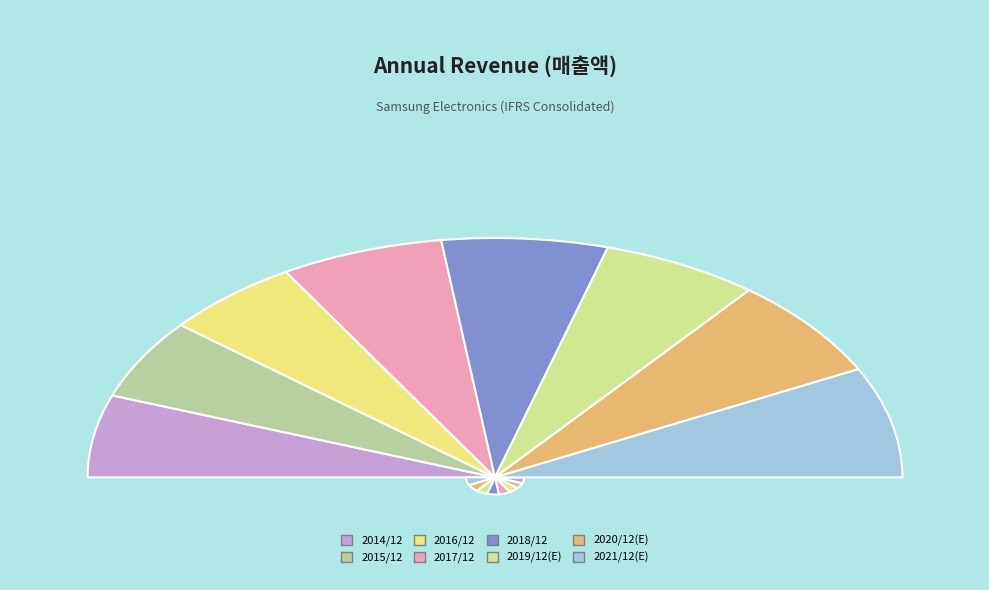

To the nearest percent, what is the average slice percentage?

12%